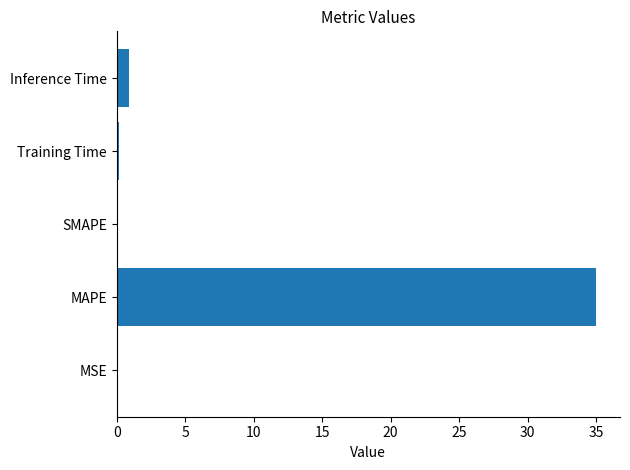

At which label is the value closest to 17?

Inference Time